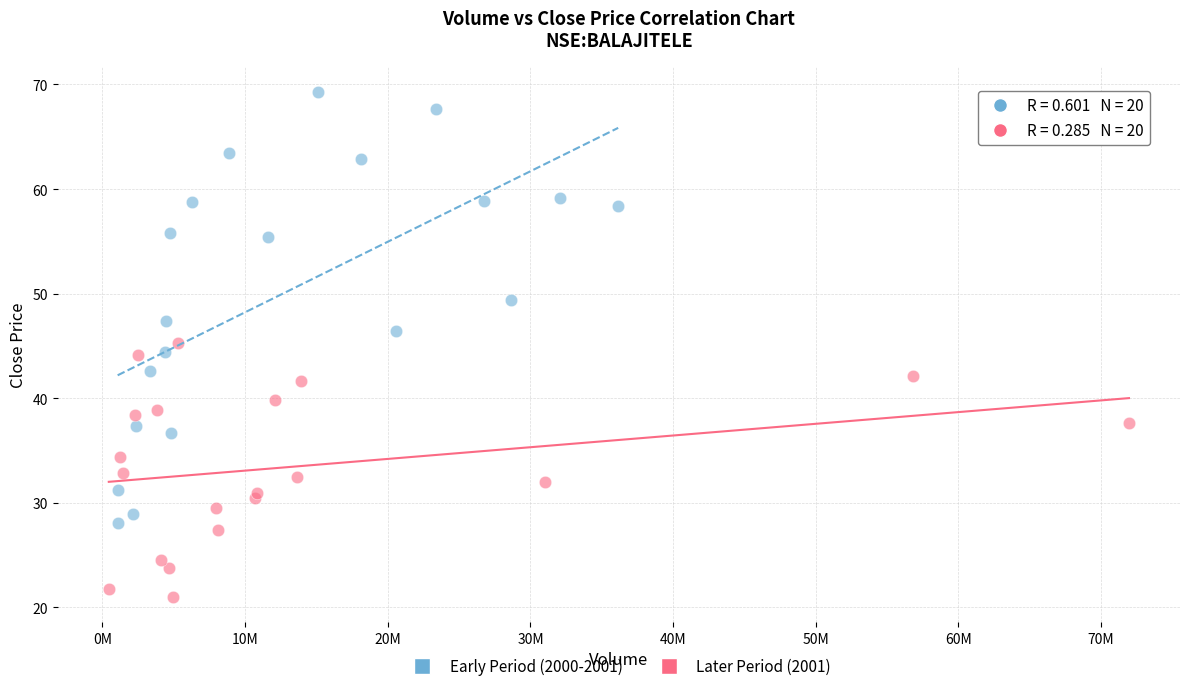

Which series has the widest spread of Y values?

Early Period (2000-2001)